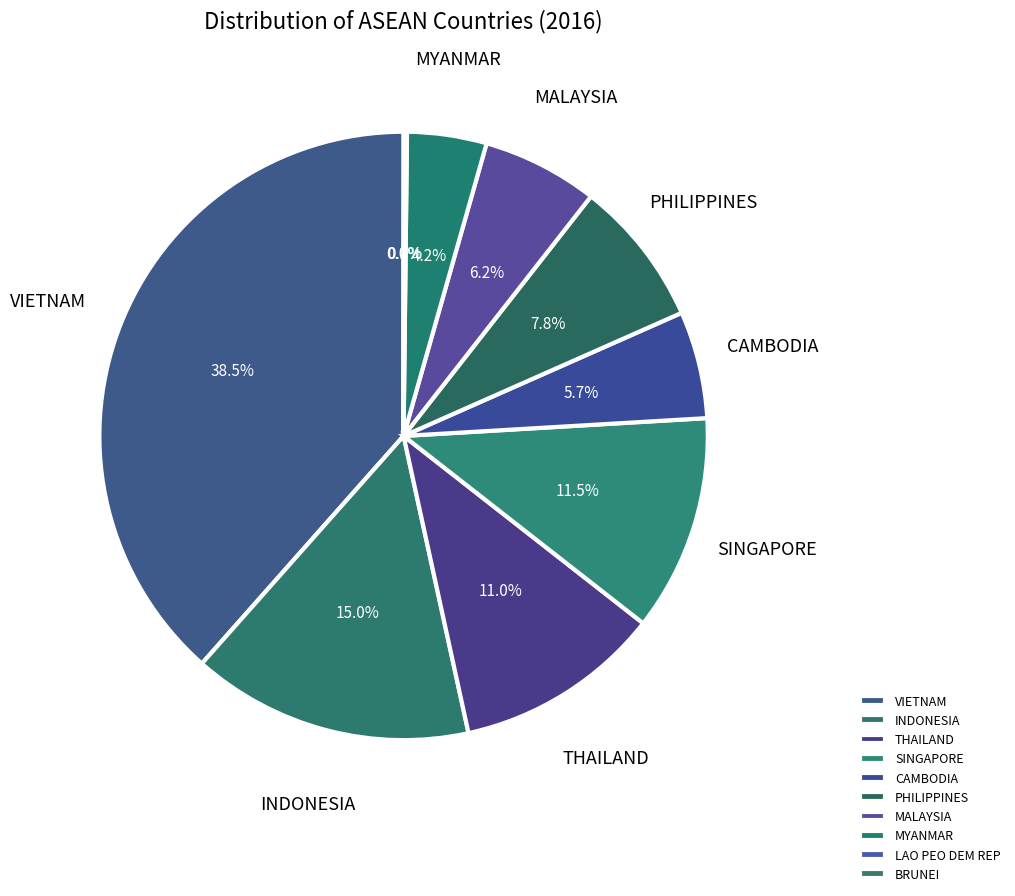

Rank the categories by value from lowest to highest.

BRUNEI, LAO PEO DEM REP, MYANMAR, CAMBODIA, MALAYSIA, PHILIPPINES, THAILAND, SINGAPORE, INDONESIA, VIETNAM